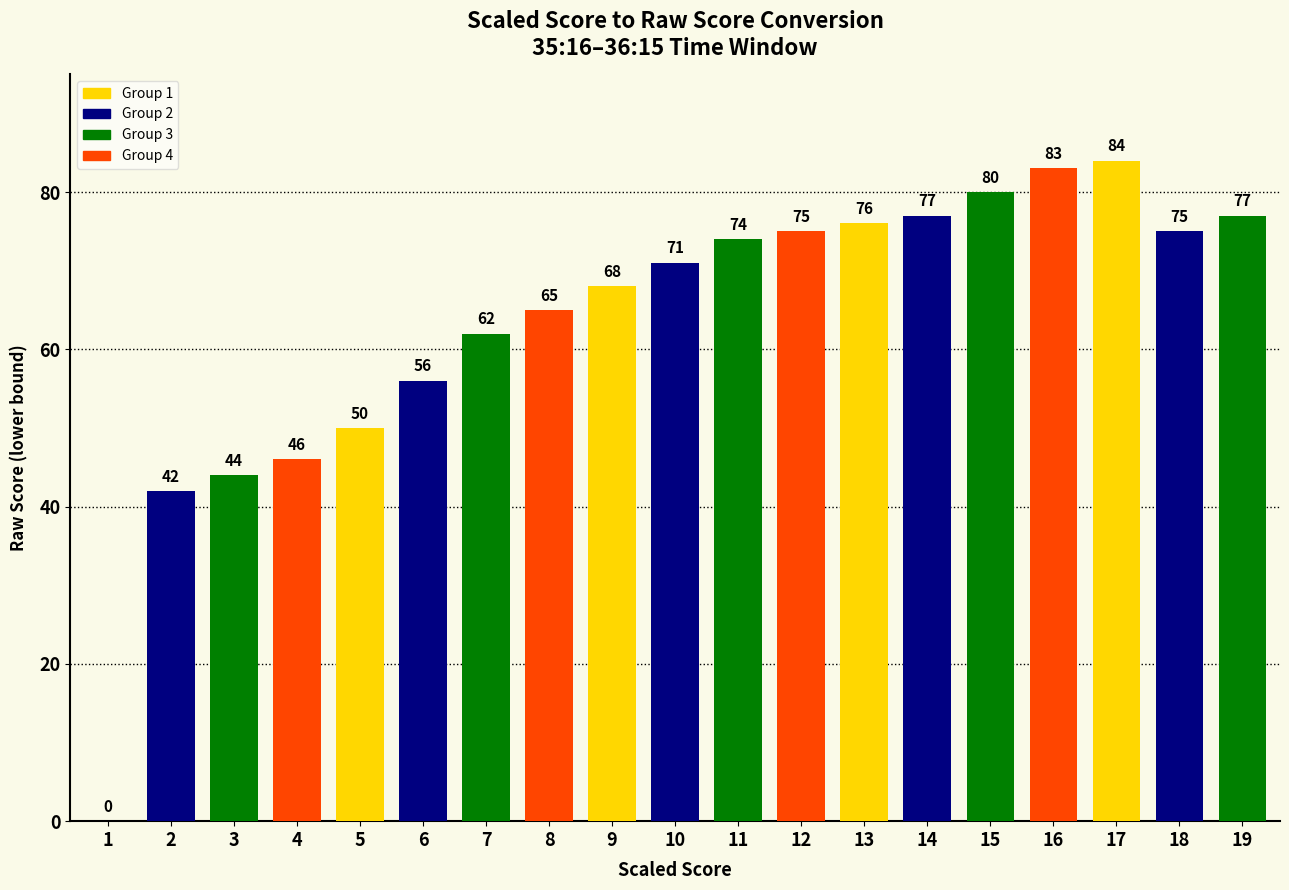

Is it true that the value at 10 is 71?

True